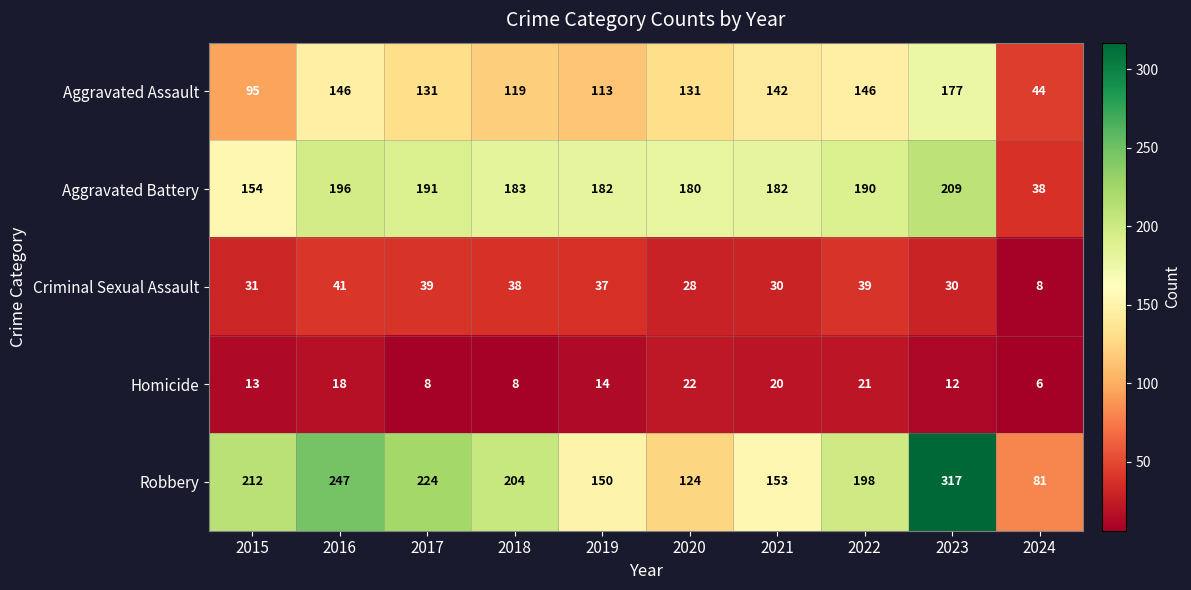

What is the difference between the maximum and second lowest values in the Aggravated Battery series?

55